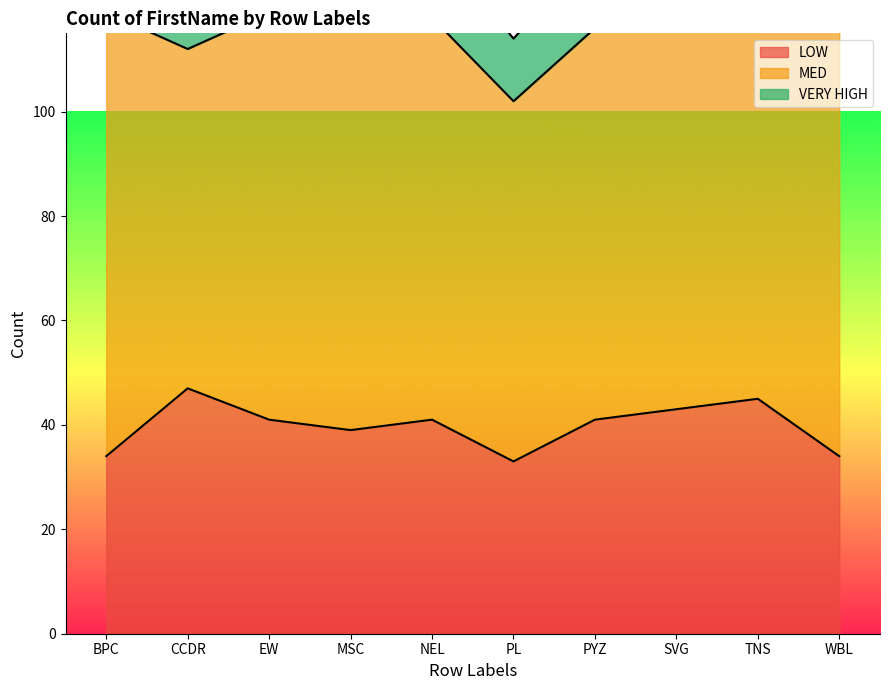

What is the total value across all series at PYZ?

131